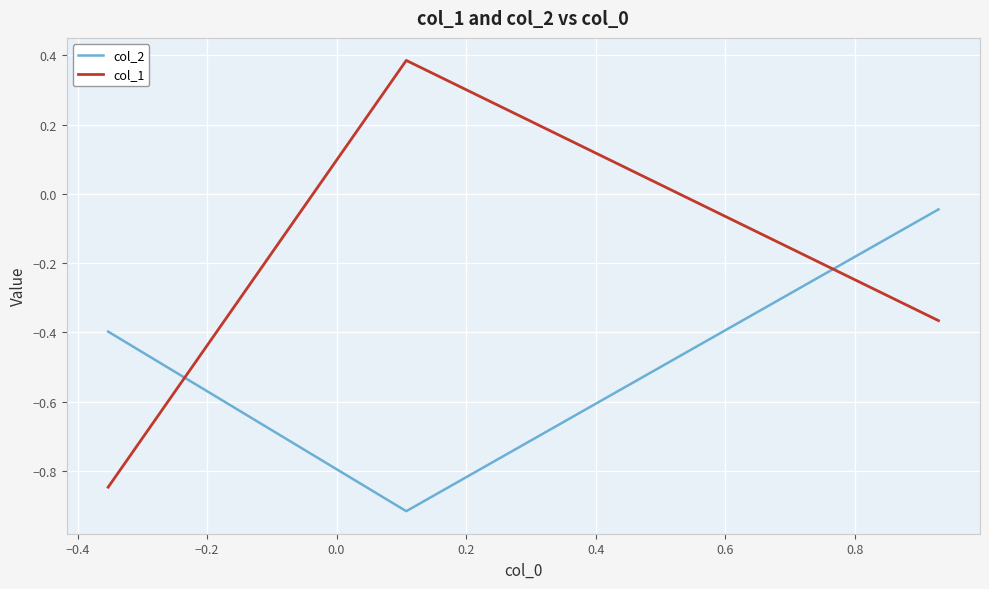

List the series in order of their overall mean, highest first.

col_1, col_2